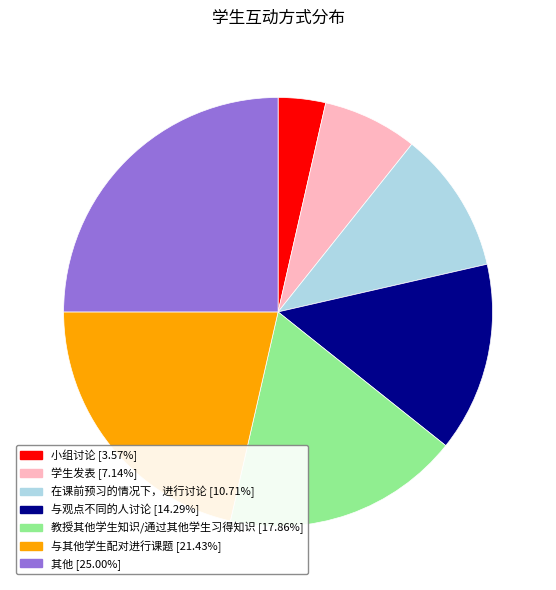

The 在课前预习的情况下，进行讨论 slice represents 11% of the pie. True or false?

True